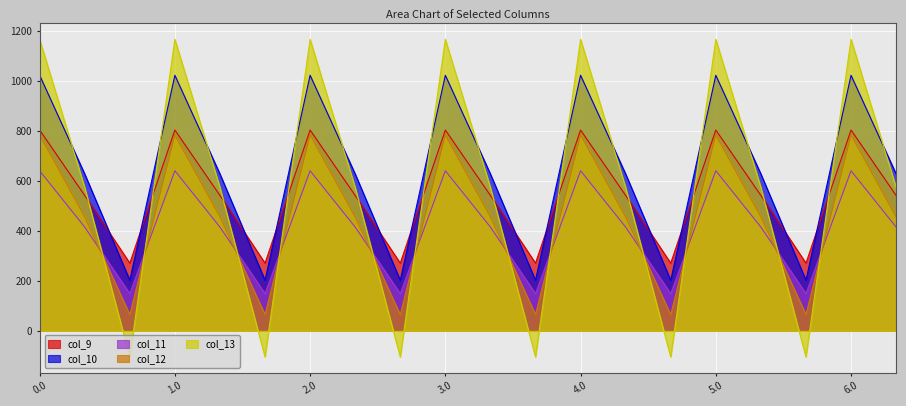

What is the average value of the col_10 series?

638.7